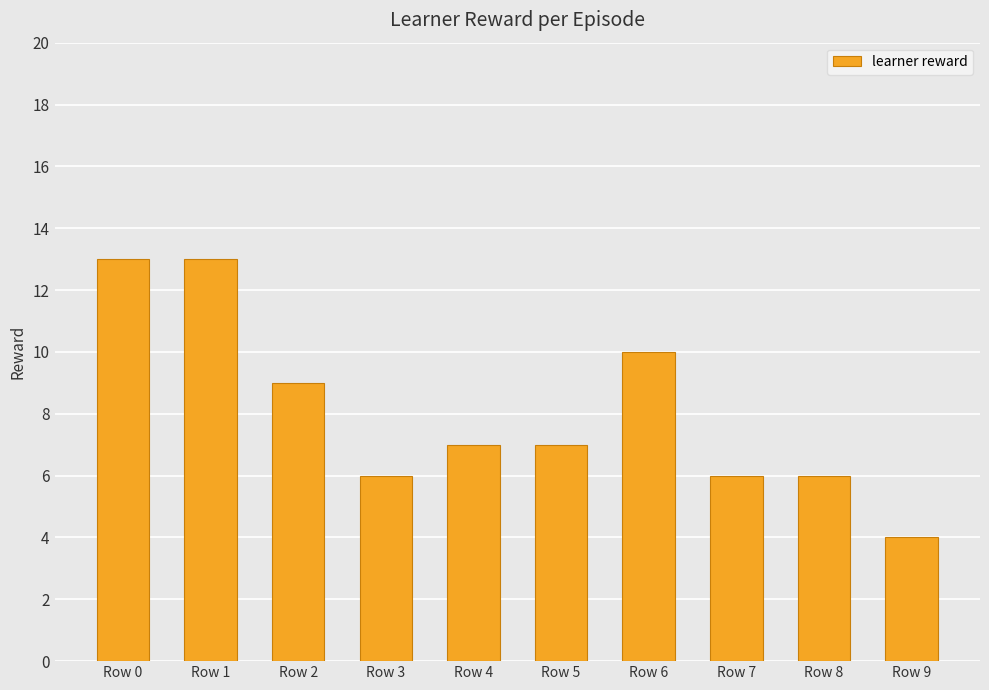

The chart shows a value of 10 at Row 6. True or false?

True